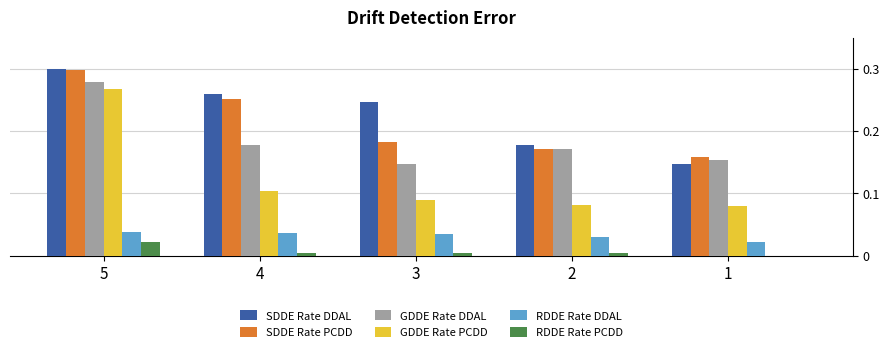

What is the sum of the SDDE Rate DDAL values at 5 and 1?

0.4